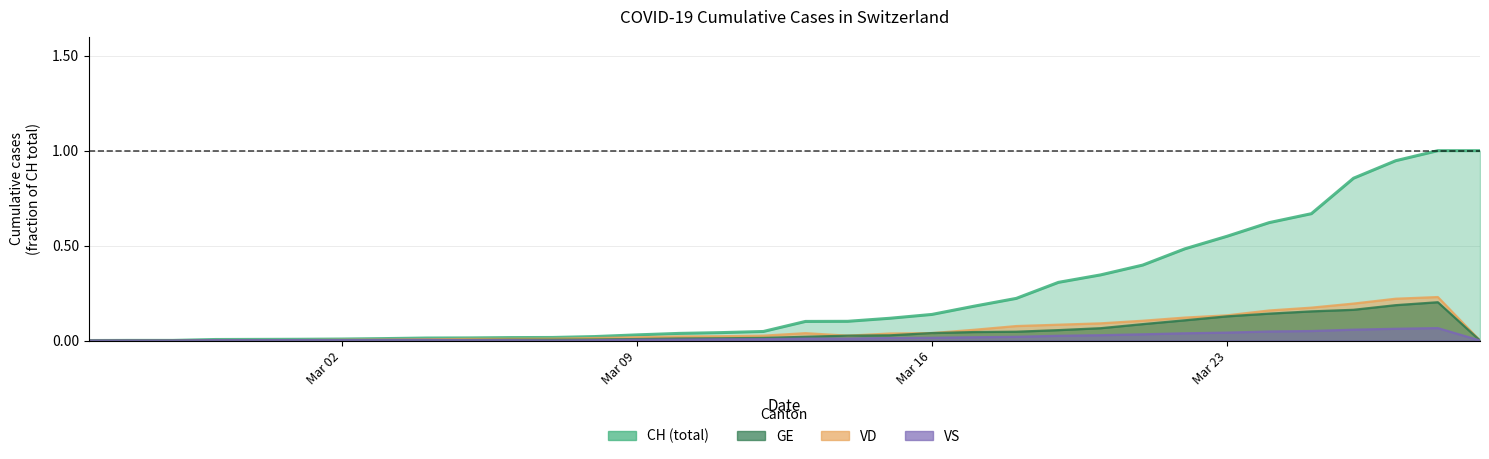

Which series has the largest total across all categories?

CH